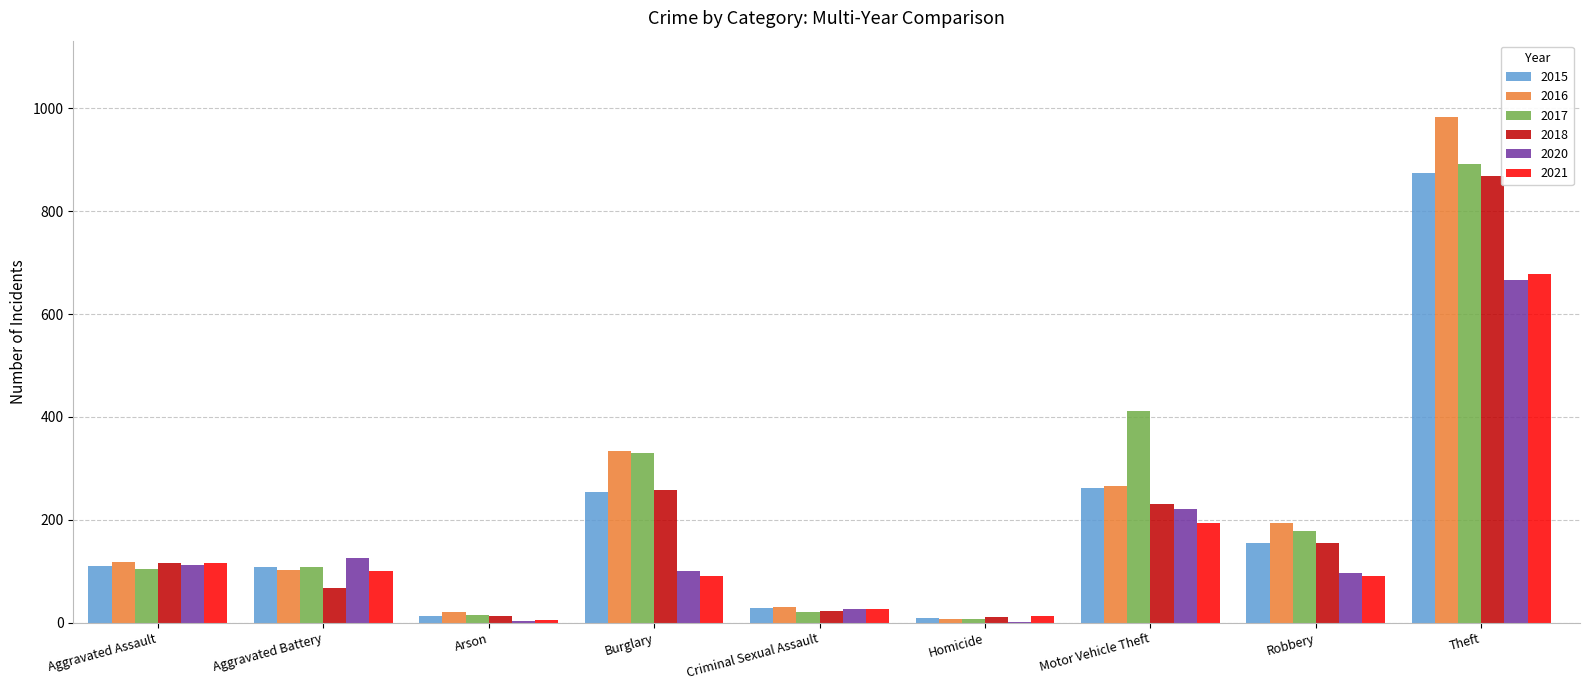

Is the value of 2015 at Aggravated Battery greater than the value of 2018 at Robbery?

No